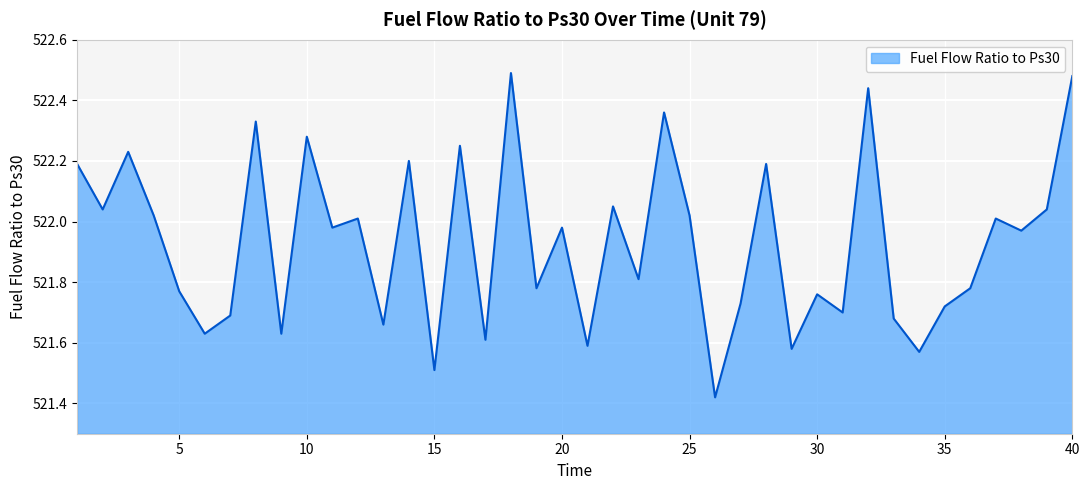

What is the average value?

521.9